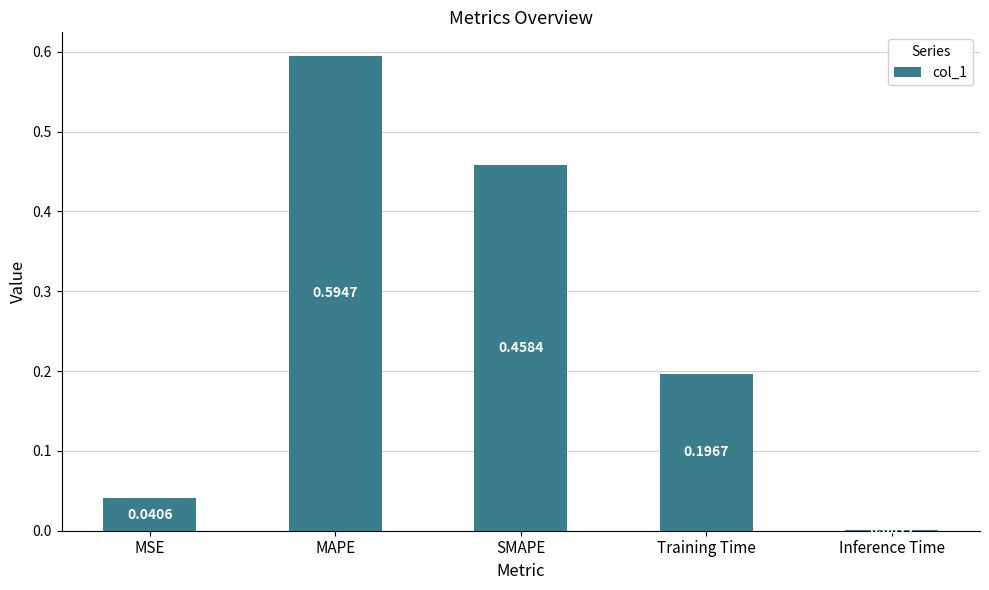

What is the average value?

0.3